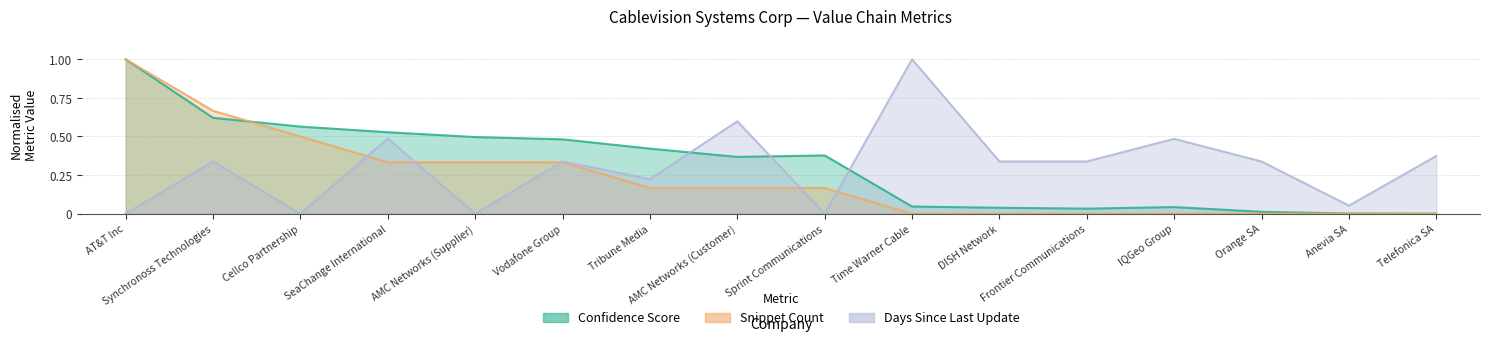

True or false: Confidence Score has more than 2 points higher than both neighbors.

False